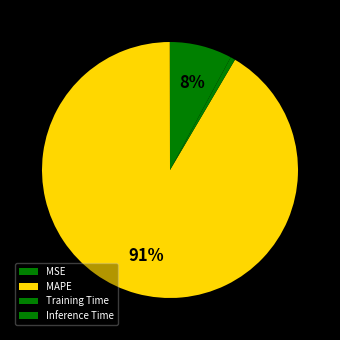

To the nearest percent, what is the average slice percentage?

25%